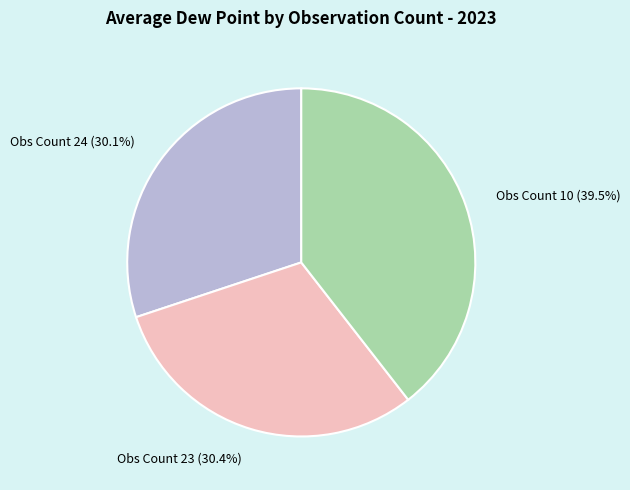

How many slices are in this pie chart?

3